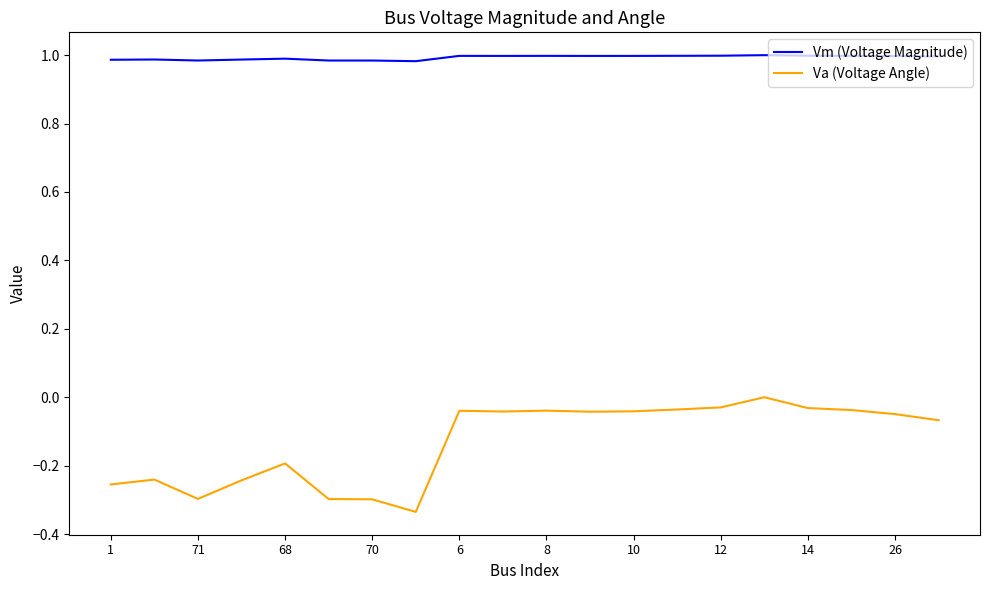

True or false: Va (Voltage Angle) and Vm (Voltage Magnitude) cross at least once.

False